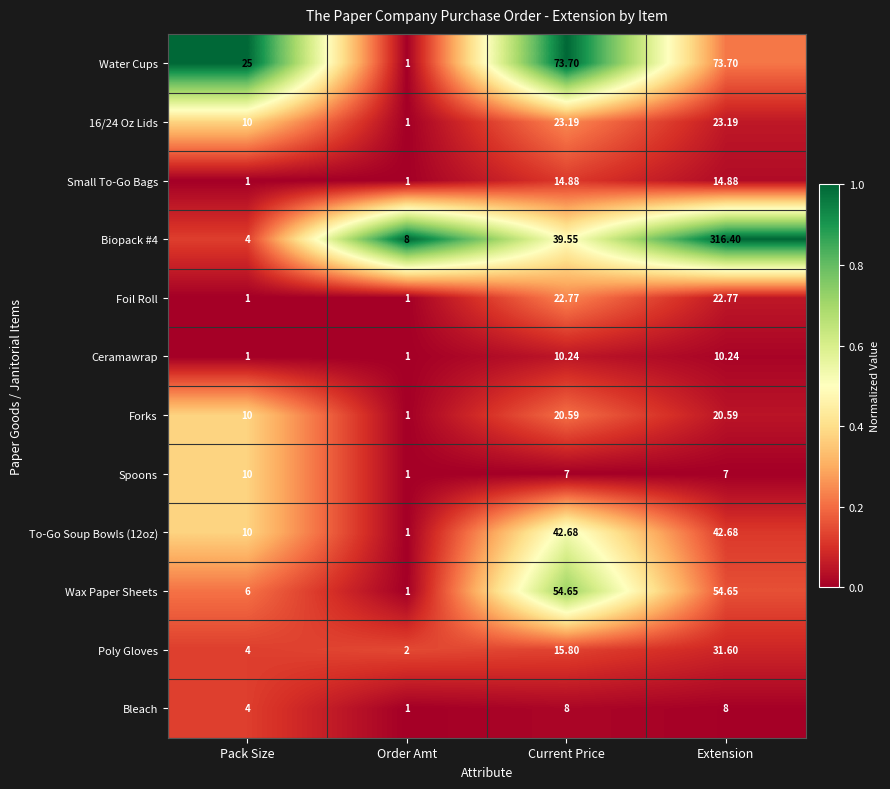

Which category has the lowest value in the Poly Gloves series?

Order Amt